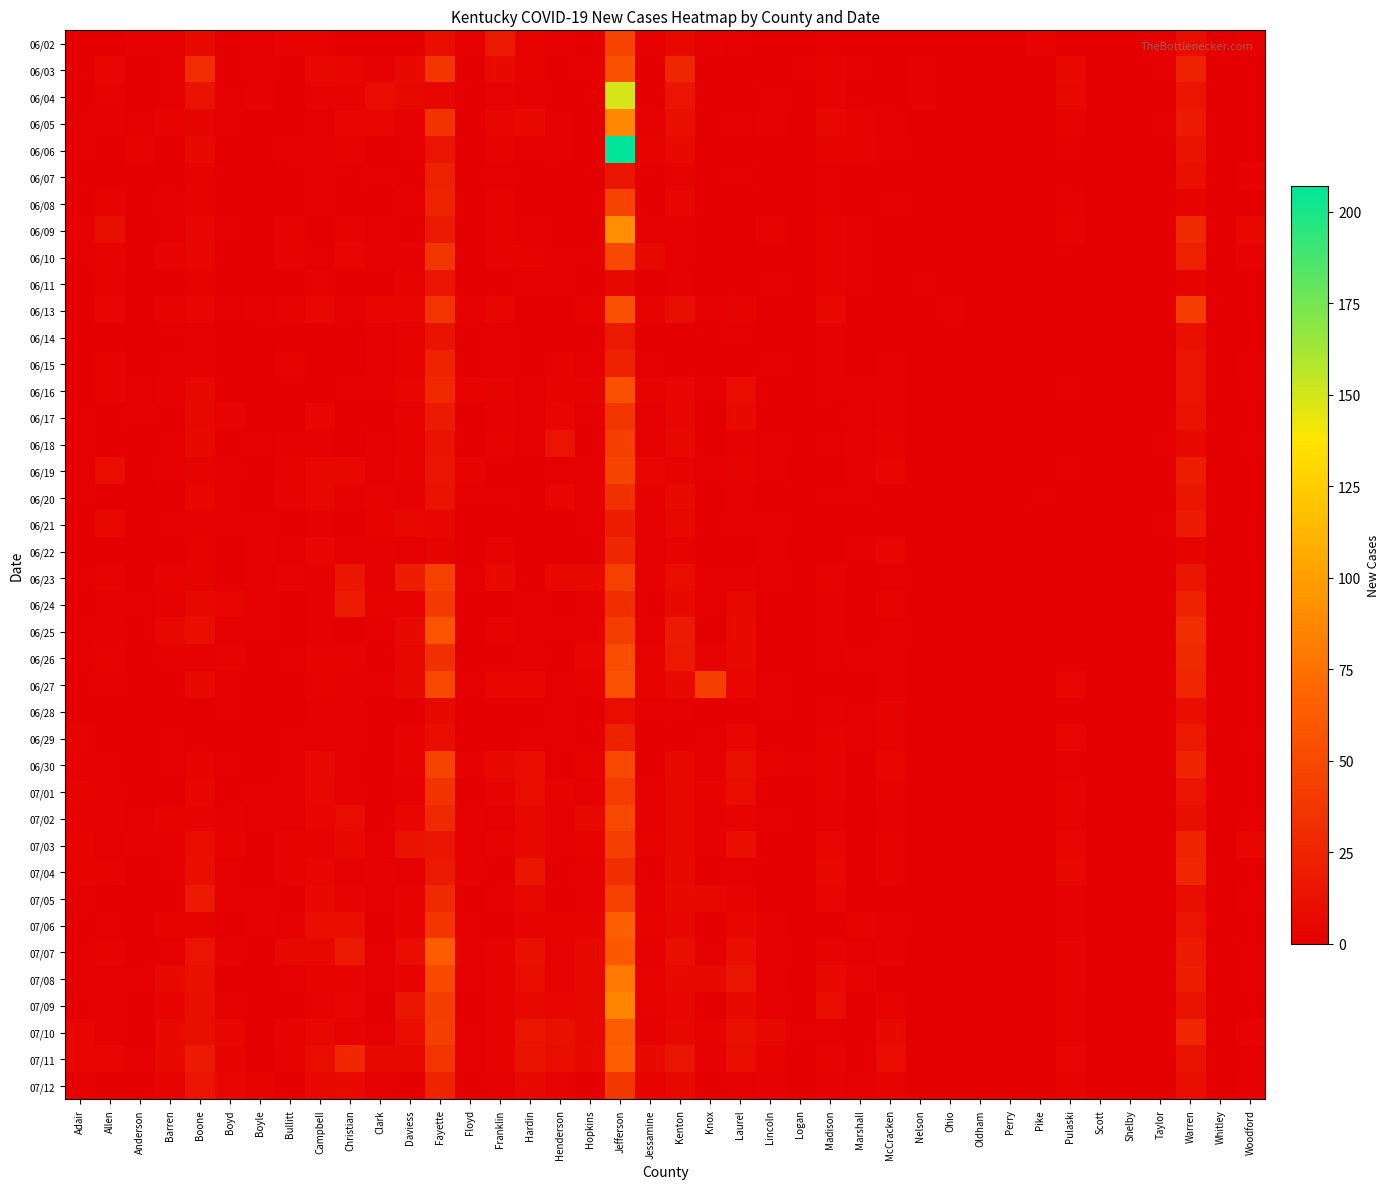

Reading left to right, what are all the values shown in this chart?

06/02: Adair=0	Allen=0	Anderson=2	Barren=2	Boone=8	Boyd=0	Boyle=1	Bullitt=3	Campbell=3	Christian=0	Clark=0	Daviess=0	Fayette=10	Floyd=1	Franklin=17	Hardin=3	Henderson=1	Hopkins=0	Jefferson=46	Jessamine=2	Kenton=6	Knox=2	Laurel=1	Lincoln=0	Logan=0	Madison=1	Marshall=0	McCracken=0	Nelson=0	Ohio=0	Oldham=0	Perry=0	Pike=3	Pulaski=0	Scott=0	Shelby=0	Taylor=0	Warren=10	Whitley=0	Woodford=2
06/03: Adair=0	Allen=5	Anderson=0	Barren=1	Boone=30	Boyd=0	Boyle=1	Bullitt=0	Campbell=6	Christian=5	Clark=2	Daviess=8	Fayette=37	Floyd=0	Franklin=8	Hardin=3	Henderson=0	Hopkins=2	Jefferson=55	Jessamine=0	Kenton=27	Knox=0	Laurel=0	Lincoln=0	Logan=1	Madison=3	Marshall=1	McCracken=0	Nelson=2	Ohio=0	Oldham=0	Perry=0	Pike=0	Pulaski=8	Scott=0	Shelby=0	Taylor=1	Warren=24	Whitley=0	Woodford=0
06/04: Adair=0	Allen=4	Anderson=0	Barren=1	Boone=13	Boyd=1	Boyle=2	Bullitt=0	Campbell=3	Christian=4	Clark=9	Daviess=7	Fayette=5	Floyd=0	Franklin=4	Hardin=2	Henderson=0	Hopkins=0	Jefferson=149	Jessamine=0	Kenton=14	Knox=0	Laurel=0	Lincoln=1	Logan=0	Madison=3	Marshall=0	McCracken=0	Nelson=2	Ohio=0	Oldham=0	Perry=0	Pike=0	Pulaski=7	Scott=0	Shelby=0	Taylor=0	Warren=14	Whitley=0	Woodford=0
06/05: Adair=1	Allen=2	Anderson=1	Barren=3	Boone=4	Boyd=1	Boyle=0	Bullitt=0	Campbell=1	Christian=5	Clark=5	Daviess=2	Fayette=35	Floyd=0	Franklin=5	Hardin=8	Henderson=2	Hopkins=0	Jefferson=88	Jessamine=2	Kenton=11	Knox=0	Laurel=1	Lincoln=2	Logan=0	Madison=6	Marshall=4	McCracken=2	Nelson=0	Ohio=0	Oldham=0	Perry=0	Pike=0	Pulaski=4	Scott=0	Shelby=0	Taylor=1	Warren=19	Whitley=0	Woodford=0
06/06: Adair=1	Allen=0	Anderson=3	Barren=0	Boone=8	Boyd=0	Boyle=0	Bullitt=2	Campbell=2	Christian=4	Clark=0	Daviess=1	Fayette=14	Floyd=0	Franklin=4	Hardin=1	Henderson=2	Hopkins=0	Jefferson=207	Jessamine=4	Kenton=8	Knox=0	Laurel=0	Lincoln=0	Logan=0	Madison=4	Marshall=3	McCracken=1	Nelson=0	Ohio=0	Oldham=0	Perry=0	Pike=0	Pulaski=1	Scott=0	Shelby=0	Taylor=0	Warren=13	Whitley=0	Woodford=0
06/07: Adair=0	Allen=0	Anderson=0	Barren=0	Boone=3	Boyd=0	Boyle=0	Bullitt=0	Campbell=1	Christian=0	Clark=1	Daviess=0	Fayette=23	Floyd=0	Franklin=1	Hardin=0	Henderson=0	Hopkins=0	Jefferson=15	Jessamine=0	Kenton=4	Knox=0	Laurel=1	Lincoln=0	Logan=0	Madison=1	Marshall=0	McCracken=0	Nelson=0	Ohio=0	Oldham=0	Perry=0	Pike=0	Pulaski=0	Scott=0	Shelby=0	Taylor=0	Warren=12	Whitley=0	Woodford=2
06/08: Adair=0	Allen=3	Anderson=0	Barren=2	Boone=3	Boyd=0	Boyle=0	Bullitt=0	Campbell=1	Christian=0	Clark=0	Daviess=2	Fayette=25	Floyd=0	Franklin=3	Hardin=0	Henderson=0	Hopkins=0	Jefferson=46	Jessamine=0	Kenton=5	Knox=0	Laurel=0	Lincoln=0	Logan=0	Madison=1	Marshall=0	McCracken=1	Nelson=0	Ohio=0	Oldham=0	Perry=0	Pike=0	Pulaski=2	Scott=0	Shelby=0	Taylor=0	Warren=3	Whitley=0	Woodford=0
06/09: Adair=2	Allen=11	Anderson=0	Barren=1	Boone=5	Boyd=1	Boyle=0	Bullitt=3	Campbell=0	Christian=4	Clark=1	Daviess=0	Fayette=18	Floyd=0	Franklin=3	Hardin=2	Henderson=0	Hopkins=0	Jefferson=91	Jessamine=1	Kenton=1	Knox=0	Laurel=0	Lincoln=3	Logan=0	Madison=4	Marshall=1	McCracken=0	Nelson=0	Ohio=0	Oldham=0	Perry=0	Pike=0	Pulaski=4	Scott=0	Shelby=0	Taylor=0	Warren=29	Whitley=0	Woodford=7
06/10: Adair=1	Allen=3	Anderson=0	Barren=3	Boone=5	Boyd=0	Boyle=0	Bullitt=3	Campbell=1	Christian=5	Clark=2	Daviess=2	Fayette=36	Floyd=0	Franklin=4	Hardin=3	Henderson=1	Hopkins=1	Jefferson=49	Jessamine=6	Kenton=1	Knox=0	Laurel=0	Lincoln=0	Logan=0	Madison=3	Marshall=1	McCracken=0	Nelson=0	Ohio=0	Oldham=0	Perry=0	Pike=0	Pulaski=0	Scott=0	Shelby=0	Taylor=0	Warren=22	Whitley=0	Woodford=3
06/11: Adair=0	Allen=4	Anderson=0	Barren=0	Boone=3	Boyd=0	Boyle=0	Bullitt=0	Campbell=3	Christian=0	Clark=0	Daviess=4	Fayette=14	Floyd=0	Franklin=0	Hardin=2	Henderson=1	Hopkins=0	Jefferson=7	Jessamine=0	Kenton=2	Knox=0	Laurel=0	Lincoln=1	Logan=0	Madison=3	Marshall=1	McCracken=0	Nelson=1	Ohio=0	Oldham=0	Perry=0	Pike=0	Pulaski=0	Scott=0	Shelby=0	Taylor=0	Warren=4	Whitley=0	Woodford=0
06/13: Adair=0	Allen=5	Anderson=0	Barren=4	Boone=5	Boyd=1	Boyle=2	Bullitt=3	Campbell=7	Christian=2	Clark=5	Daviess=5	Fayette=36	Floyd=2	Franklin=5	Hardin=0	Henderson=0	Hopkins=3	Jefferson=54	Jessamine=4	Kenton=11	Knox=1	Laurel=4	Lincoln=0	Logan=0	Madison=8	Marshall=0	McCracken=0	Nelson=0	Ohio=2	Oldham=0	Perry=0	Pike=0	Pulaski=0	Scott=0	Shelby=0	Taylor=0	Warren=41	Whitley=0	Woodford=0
06/14: Adair=0	Allen=0	Anderson=0	Barren=0	Boone=1	Boyd=0	Boyle=0	Bullitt=0	Campbell=0	Christian=0	Clark=2	Daviess=4	Fayette=13	Floyd=0	Franklin=1	Hardin=0	Henderson=0	Hopkins=0	Jefferson=17	Jessamine=0	Kenton=0	Knox=0	Laurel=1	Lincoln=0	Logan=0	Madison=2	Marshall=0	McCracken=0	Nelson=0	Ohio=0	Oldham=0	Perry=0	Pike=0	Pulaski=0	Scott=0	Shelby=0	Taylor=0	Warren=12	Whitley=0	Woodford=0
06/15: Adair=0	Allen=3	Anderson=0	Barren=1	Boone=1	Boyd=0	Boyle=0	Bullitt=4	Campbell=0	Christian=0	Clark=2	Daviess=3	Fayette=25	Floyd=0	Franklin=1	Hardin=0	Henderson=3	Hopkins=1	Jefferson=24	Jessamine=1	Kenton=0	Knox=0	Laurel=0	Lincoln=1	Logan=0	Madison=2	Marshall=0	McCracken=2	Nelson=0	Ohio=0	Oldham=0	Perry=0	Pike=0	Pulaski=0	Scott=0	Shelby=0	Taylor=0	Warren=15	Whitley=0	Woodford=2
06/16: Adair=0	Allen=3	Anderson=1	Barren=2	Boone=6	Boyd=0	Boyle=0	Bullitt=0	Campbell=0	Christian=1	Clark=1	Daviess=5	Fayette=28	Floyd=3	Franklin=4	Hardin=1	Henderson=3	Hopkins=4	Jefferson=54	Jessamine=4	Kenton=5	Knox=1	Laurel=9	Lincoln=0	Logan=0	Madison=2	Marshall=2	McCracken=2	Nelson=0	Ohio=0	Oldham=0	Perry=0	Pike=0	Pulaski=1	Scott=0	Shelby=0	Taylor=0	Warren=15	Whitley=0	Woodford=1
06/17: Adair=1	Allen=0	Anderson=1	Barren=0	Boone=6	Boyd=3	Boyle=0	Bullitt=0	Campbell=5	Christian=0	Clark=0	Daviess=3	Fayette=18	Floyd=0	Franklin=2	Hardin=1	Henderson=5	Hopkins=1	Jefferson=37	Jessamine=1	Kenton=5	Knox=0	Laurel=8	Lincoln=0	Logan=0	Madison=0	Marshall=1	McCracken=2	Nelson=0	Ohio=0	Oldham=0	Perry=0	Pike=0	Pulaski=0	Scott=0	Shelby=0	Taylor=0	Warren=13	Whitley=0	Woodford=0
06/18: Adair=1	Allen=0	Anderson=0	Barren=1	Boone=8	Boyd=0	Boyle=1	Bullitt=2	Campbell=2	Christian=0	Clark=2	Daviess=3	Fayette=13	Floyd=0	Franklin=3	Hardin=1	Henderson=14	Hopkins=0	Jefferson=43	Jessamine=2	Kenton=7	Knox=0	Laurel=2	Lincoln=1	Logan=0	Madison=1	Marshall=2	McCracken=3	Nelson=0	Ohio=0	Oldham=0	Perry=0	Pike=0	Pulaski=0	Scott=0	Shelby=0	Taylor=1	Warren=7	Whitley=0	Woodford=1
06/19: Adair=1	Allen=9	Anderson=0	Barren=2	Boone=4	Boyd=2	Boyle=0	Bullitt=4	Campbell=6	Christian=6	Clark=1	Daviess=3	Fayette=15	Floyd=3	Franklin=0	Hardin=0	Henderson=1	Hopkins=1	Jefferson=47	Jessamine=5	Kenton=3	Knox=1	Laurel=4	Lincoln=2	Logan=0	Madison=0	Marshall=2	McCracken=5	Nelson=0	Ohio=0	Oldham=0	Perry=0	Pike=0	Pulaski=1	Scott=0	Shelby=0	Taylor=0	Warren=21	Whitley=0	Woodford=0
06/20: Adair=1	Allen=0	Anderson=0	Barren=0	Boone=5	Boyd=1	Boyle=0	Bullitt=3	Campbell=6	Christian=2	Clark=4	Daviess=2	Fayette=13	Floyd=1	Franklin=1	Hardin=0	Henderson=5	Hopkins=1	Jefferson=33	Jessamine=2	Kenton=8	Knox=0	Laurel=2	Lincoln=0	Logan=0	Madison=1	Marshall=1	McCracken=0	Nelson=0	Ohio=0	Oldham=0	Perry=0	Pike=1	Pulaski=0	Scott=0	Shelby=0	Taylor=0	Warren=16	Whitley=0	Woodford=0
06/21: Adair=0	Allen=7	Anderson=0	Barren=1	Boone=2	Boyd=1	Boyle=1	Bullitt=0	Campbell=2	Christian=0	Clark=3	Daviess=6	Fayette=5	Floyd=0	Franklin=0	Hardin=0	Henderson=0	Hopkins=1	Jefferson=21	Jessamine=2	Kenton=6	Knox=0	Laurel=1	Lincoln=1	Logan=0	Madison=0	Marshall=0	McCracken=0	Nelson=0	Ohio=0	Oldham=0	Perry=0	Pike=0	Pulaski=0	Scott=0	Shelby=0	Taylor=1	Warren=18	Whitley=0	Woodford=0
06/22: Adair=0	Allen=0	Anderson=0	Barren=0	Boone=3	Boyd=0	Boyle=2	Bullitt=1	Campbell=5	Christian=2	Clark=2	Daviess=1	Fayette=4	Floyd=0	Franklin=3	Hardin=0	Henderson=0	Hopkins=0	Jefferson=27	Jessamine=1	Kenton=3	Knox=0	Laurel=0	Lincoln=2	Logan=0	Madison=0	Marshall=2	McCracken=5	Nelson=0	Ohio=0	Oldham=0	Perry=0	Pike=0	Pulaski=0	Scott=0	Shelby=0	Taylor=0	Warren=4	Whitley=0	Woodford=0
06/23: Adair=1	Allen=4	Anderson=0	Barren=3	Boone=4	Boyd=0	Boyle=2	Bullitt=3	Campbell=2	Christian=16	Clark=2	Daviess=21	Fayette=44	Floyd=1	Franklin=8	Hardin=0	Henderson=6	Hopkins=7	Jefferson=44	Jessamine=1	Kenton=9	Knox=2	Laurel=2	Lincoln=1	Logan=0	Madison=4	Marshall=0	McCracken=1	Nelson=0	Ohio=0	Oldham=0	Perry=0	Pike=0	Pulaski=0	Scott=0	Shelby=0	Taylor=0	Warren=16	Whitley=0	Woodford=0
06/24: Adair=0	Allen=1	Anderson=1	Barren=2	Boone=6	Boyd=5	Boyle=1	Bullitt=0	Campbell=2	Christian=20	Clark=3	Daviess=3	Fayette=40	Floyd=0	Franklin=0	Hardin=2	Henderson=0	Hopkins=1	Jefferson=32	Jessamine=0	Kenton=7	Knox=1	Laurel=6	Lincoln=0	Logan=0	Madison=2	Marshall=0	McCracken=4	Nelson=0	Ohio=0	Oldham=0	Perry=0	Pike=0	Pulaski=0	Scott=0	Shelby=0	Taylor=0	Warren=23	Whitley=0	Woodford=0
06/25: Adair=1	Allen=2	Anderson=0	Barren=6	Boone=10	Boyd=1	Boyle=1	Bullitt=0	Campbell=2	Christian=0	Clark=2	Daviess=8	Fayette=57	Floyd=0	Franklin=3	Hardin=2	Henderson=1	Hopkins=2	Jefferson=42	Jessamine=1	Kenton=18	Knox=0	Laurel=8	Lincoln=0	Logan=0	Madison=2	Marshall=0	McCracken=1	Nelson=0	Ohio=0	Oldham=0	Perry=0	Pike=0	Pulaski=0	Scott=0	Shelby=0	Taylor=0	Warren=32	Whitley=0	Woodford=0
06/26: Adair=1	Allen=4	Anderson=0	Barren=2	Boone=2	Boyd=4	Boyle=0	Bullitt=1	Campbell=4	Christian=3	Clark=0	Daviess=7	Fayette=33	Floyd=0	Franklin=0	Hardin=2	Henderson=0	Hopkins=5	Jefferson=53	Jessamine=3	Kenton=17	Knox=4	Laurel=8	Lincoln=0	Logan=0	Madison=1	Marshall=2	McCracken=2	Nelson=0	Ohio=0	Oldham=0	Perry=0	Pike=0	Pulaski=0	Scott=0	Shelby=0	Taylor=0	Warren=29	Whitley=0	Woodford=0
06/27: Adair=0	Allen=2	Anderson=0	Barren=0	Boone=6	Boyd=1	Boyle=0	Bullitt=0	Campbell=4	Christian=2	Clark=2	Daviess=7	Fayette=49	Floyd=1	Franklin=5	Hardin=5	Henderson=1	Hopkins=3	Jefferson=56	Jessamine=3	Kenton=8	Knox=43	Laurel=5	Lincoln=1	Logan=0	Madison=0	Marshall=0	McCracken=2	Nelson=0	Ohio=0	Oldham=0	Perry=0	Pike=0	Pulaski=5	Scott=0	Shelby=0	Taylor=0	Warren=26	Whitley=0	Woodford=0
06/28: Adair=0	Allen=0	Anderson=0	Barren=0	Boone=0	Boyd=1	Boyle=0	Bullitt=0	Campbell=2	Christian=2	Clark=0	Daviess=0	Fayette=7	Floyd=0	Franklin=0	Hardin=0	Henderson=1	Hopkins=0	Jefferson=9	Jessamine=1	Kenton=2	Knox=0	Laurel=0	Lincoln=1	Logan=0	Madison=2	Marshall=1	McCracken=4	Nelson=0	Ohio=0	Oldham=0	Perry=0	Pike=0	Pulaski=0	Scott=0	Shelby=0	Taylor=0	Warren=10	Whitley=0	Woodford=0
06/29: Adair=4	Allen=0	Anderson=0	Barren=1	Boone=0	Boyd=0	Boyle=0	Bullitt=1	Campbell=1	Christian=2	Clark=0	Daviess=3	Fayette=10	Floyd=0	Franklin=0	Hardin=1	Henderson=1	Hopkins=0	Jefferson=23	Jessamine=0	Kenton=0	Knox=1	Laurel=5	Lincoln=0	Logan=0	Madison=3	Marshall=2	McCracken=3	Nelson=0	Ohio=0	Oldham=0	Perry=0	Pike=0	Pulaski=5	Scott=0	Shelby=0	Taylor=0	Warren=17	Whitley=0	Woodford=1
06/30: Adair=2	Allen=1	Anderson=0	Barren=1	Boone=3	Boyd=1	Boyle=0	Bullitt=1	Campbell=7	Christian=1	Clark=0	Daviess=3	Fayette=46	Floyd=2	Franklin=7	Hardin=9	Henderson=0	Hopkins=4	Jefferson=49	Jessamine=0	Kenton=7	Knox=2	Laurel=12	Lincoln=3	Logan=1	Madison=3	Marshall=0	McCracken=5	Nelson=0	Ohio=0	Oldham=0	Perry=0	Pike=0	Pulaski=1	Scott=0	Shelby=0	Taylor=0	Warren=25	Whitley=0	Woodford=0
07/01: Adair=4	Allen=2	Anderson=0	Barren=0	Boone=5	Boyd=0	Boyle=1	Bullitt=1	Campbell=6	Christian=2	Clark=0	Daviess=2	Fayette=35	Floyd=0	Franklin=3	Hardin=9	Henderson=4	Hopkins=1	Jefferson=41	Jessamine=2	Kenton=6	Knox=3	Laurel=9	Lincoln=0	Logan=0	Madison=3	Marshall=0	McCracken=4	Nelson=0	Ohio=0	Oldham=0	Perry=0	Pike=0	Pulaski=3	Scott=0	Shelby=0	Taylor=0	Warren=14	Whitley=0	Woodford=0
07/02: Adair=2	Allen=2	Anderson=1	Barren=4	Boone=4	Boyd=2	Boyle=1	Bullitt=1	Campbell=5	Christian=9	Clark=0	Daviess=5	Fayette=29	Floyd=2	Franklin=1	Hardin=7	Henderson=2	Hopkins=7	Jefferson=49	Jessamine=2	Kenton=7	Knox=2	Laurel=3	Lincoln=1	Logan=0	Madison=2	Marshall=0	McCracken=2	Nelson=0	Ohio=0	Oldham=0	Perry=0	Pike=0	Pulaski=4	Scott=0	Shelby=0	Taylor=0	Warren=11	Whitley=0	Woodford=1
07/03: Adair=3	Allen=1	Anderson=2	Barren=2	Boone=9	Boyd=3	Boyle=0	Bullitt=3	Campbell=3	Christian=7	Clark=1	Daviess=13	Fayette=15	Floyd=1	Franklin=4	Hardin=6	Henderson=2	Hopkins=3	Jefferson=43	Jessamine=3	Kenton=7	Knox=2	Laurel=10	Lincoln=0	Logan=0	Madison=5	Marshall=0	McCracken=4	Nelson=0	Ohio=0	Oldham=0	Perry=0	Pike=0	Pulaski=5	Scott=0	Shelby=0	Taylor=0	Warren=25	Whitley=0	Woodford=5
07/04: Adair=3	Allen=4	Anderson=0	Barren=1	Boone=10	Boyd=1	Boyle=0	Bullitt=3	Campbell=5	Christian=1	Clark=2	Daviess=1	Fayette=17	Floyd=2	Franklin=0	Hardin=16	Henderson=0	Hopkins=2	Jefferson=32	Jessamine=0	Kenton=6	Knox=0	Laurel=1	Lincoln=0	Logan=0	Madison=6	Marshall=0	McCracken=3	Nelson=0	Ohio=0	Oldham=0	Perry=0	Pike=0	Pulaski=7	Scott=0	Shelby=0	Taylor=0	Warren=26	Whitley=0	Woodford=0
07/05: Adair=1	Allen=0	Anderson=0	Barren=0	Boone=17	Boyd=1	Boyle=1	Bullitt=0	Campbell=8	Christian=3	Clark=1	Daviess=4	Fayette=29	Floyd=0	Franklin=2	Hardin=6	Henderson=0	Hopkins=1	Jefferson=44	Jessamine=2	Kenton=8	Knox=7	Laurel=3	Lincoln=0	Logan=0	Madison=5	Marshall=0	McCracken=0	Nelson=0	Ohio=0	Oldham=0	Perry=0	Pike=0	Pulaski=2	Scott=0	Shelby=0	Taylor=0	Warren=9	Whitley=0	Woodford=2
07/06: Adair=0	Allen=1	Anderson=0	Barren=4	Boone=4	Boyd=0	Boyle=2	Bullitt=1	Campbell=10	Christian=10	Clark=0	Daviess=3	Fayette=37	Floyd=1	Franklin=0	Hardin=3	Henderson=4	Hopkins=4	Jefferson=65	Jessamine=3	Kenton=5	Knox=0	Laurel=5	Lincoln=2	Logan=0	Madison=0	Marshall=3	McCracken=1	Nelson=0	Ohio=0	Oldham=0	Perry=0	Pike=0	Pulaski=2	Scott=0	Shelby=0	Taylor=0	Warren=14	Whitley=0	Woodford=0
07/07: Adair=1	Allen=4	Anderson=0	Barren=1	Boone=14	Boyd=2	Boyle=0	Bullitt=6	Campbell=6	Christian=17	Clark=1	Daviess=9	Fayette=63	Floyd=2	Franklin=3	Hardin=12	Henderson=3	Hopkins=7	Jefferson=60	Jessamine=2	Kenton=11	Knox=1	Laurel=10	Lincoln=1	Logan=0	Madison=3	Marshall=1	McCracken=2	Nelson=0	Ohio=0	Oldham=0	Perry=0	Pike=0	Pulaski=3	Scott=0	Shelby=0	Taylor=0	Warren=19	Whitley=0	Woodford=1
07/08: Adair=1	Allen=1	Anderson=1	Barren=6	Boone=12	Boyd=0	Boyle=0	Bullitt=1	Campbell=4	Christian=3	Clark=1	Daviess=3	Fayette=50	Floyd=1	Franklin=4	Hardin=9	Henderson=4	Hopkins=6	Jefferson=79	Jessamine=3	Kenton=8	Knox=7	Laurel=15	Lincoln=2	Logan=0	Madison=8	Marshall=3	McCracken=0	Nelson=0	Ohio=0	Oldham=0	Perry=0	Pike=0	Pulaski=3	Scott=0	Shelby=0	Taylor=0	Warren=21	Whitley=0	Woodford=1
07/09: Adair=0	Allen=2	Anderson=0	Barren=3	Boone=11	Boyd=2	Boyle=0	Bullitt=0	Campbell=4	Christian=5	Clark=0	Daviess=15	Fayette=42	Floyd=0	Franklin=3	Hardin=6	Henderson=5	Hopkins=7	Jefferson=86	Jessamine=4	Kenton=5	Knox=0	Laurel=7	Lincoln=1	Logan=0	Madison=9	Marshall=0	McCracken=3	Nelson=0	Ohio=0	Oldham=0	Perry=0	Pike=0	Pulaski=4	Scott=0	Shelby=0	Taylor=0	Warren=13	Whitley=0	Woodford=0
07/10: Adair=5	Allen=2	Anderson=0	Barren=8	Boone=11	Boyd=5	Boyle=0	Bullitt=3	Campbell=7	Christian=3	Clark=1	Daviess=10	Fayette=43	Floyd=1	Franklin=3	Hardin=16	Henderson=12	Hopkins=6	Jefferson=63	Jessamine=2	Kenton=7	Knox=4	Laurel=12	Lincoln=6	Logan=1	Madison=1	Marshall=0	McCracken=8	Nelson=0	Ohio=0	Oldham=0	Perry=0	Pike=0	Pulaski=4	Scott=0	Shelby=0	Taylor=0	Warren=26	Whitley=0	Woodford=3
07/11: Adair=5	Allen=5	Anderson=1	Barren=8	Boone=18	Boyd=3	Boyle=0	Bullitt=4	Campbell=9	Christian=26	Clark=7	Daviess=6	Fayette=36	Floyd=1	Franklin=4	Hardin=13	Henderson=9	Hopkins=8	Jefferson=64	Jessamine=8	Kenton=15	Knox=2	Laurel=10	Lincoln=3	Logan=0	Madison=3	Marshall=0	McCracken=9	Nelson=0	Ohio=0	Oldham=0	Perry=0	Pike=0	Pulaski=5	Scott=0	Shelby=0	Taylor=0	Warren=13	Whitley=0	Woodford=1
07/12: Adair=1	Allen=0	Anderson=0	Barren=4	Boone=14	Boyd=5	Boyle=4	Bullitt=0	Campbell=7	Christian=8	Clark=1	Daviess=0	Fayette=25	Floyd=0	Franklin=1	Hardin=7	Henderson=4	Hopkins=0	Jefferson=39	Jessamine=3	Kenton=7	Knox=0	Laurel=1	Lincoln=2	Logan=0	Madison=2	Marshall=1	McCracken=4	Nelson=0	Ohio=0	Oldham=0	Perry=0	Pike=0	Pulaski=4	Scott=0	Shelby=0	Taylor=0	Warren=11	Whitley=0	Woodford=2